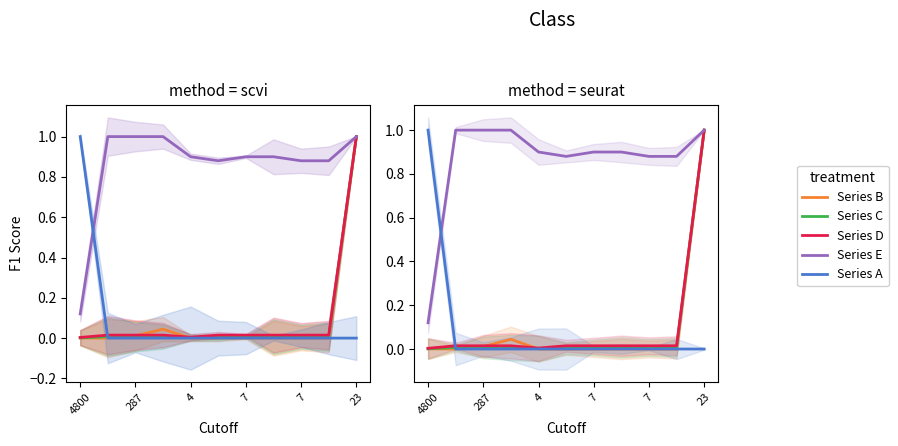

Reading left to right, what are all the values shown in this chart?

Series B: 0.0	0.0	0.0	0.0	0.0	0.0	0.0	0.0	0.0	0.0	1.0
Series C: 0.0	0.0	0.0	0.0	0.0	0.0	0.0	0.0	0.0	0.0	1.0
Series D: 0.0	0.0	0.0	0.0	0.0	0.0	0.0	0.0	0.0	0.0	1.0
Series E: 0.1	1.0	1.0	1.0	0.9	0.9	0.9	0.9	0.9	0.9	1.0
Series A: 1.0	0.0	0.0	0.0	0.0	0.0	0.0	0.0	0.0	0.0	0.0